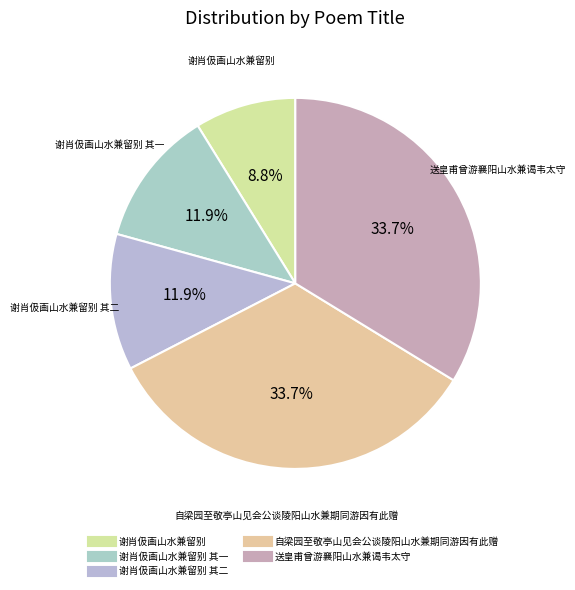

How many segments does this pie chart have?

5